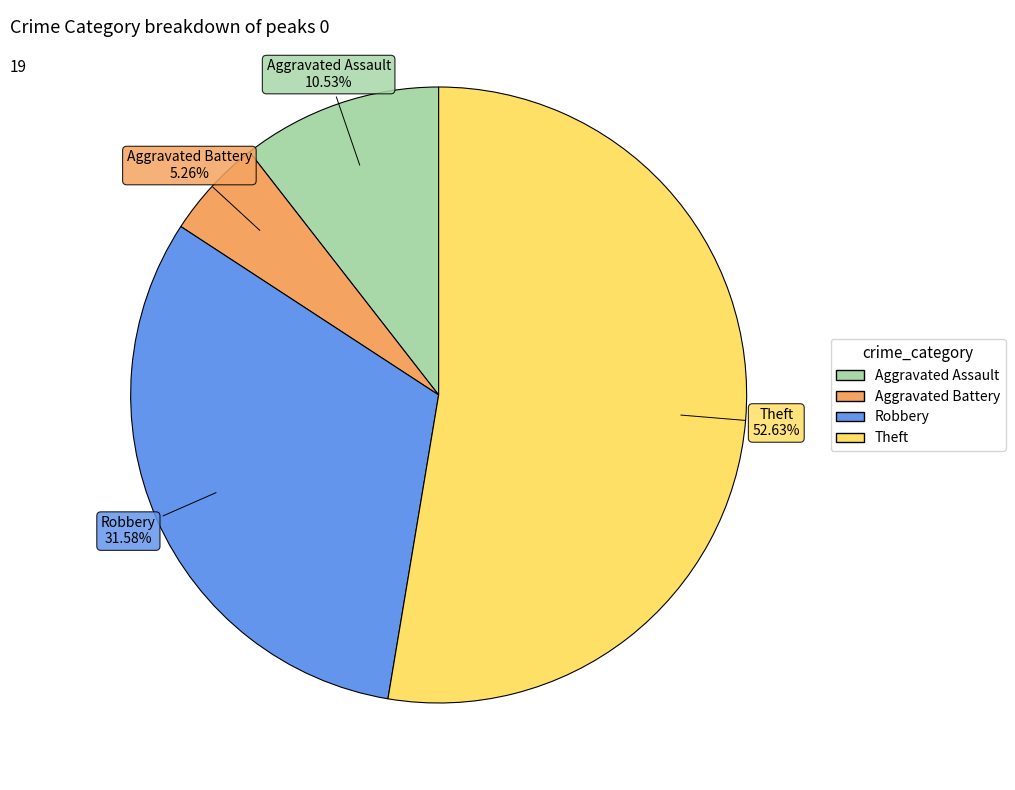

To the nearest percent, what percentage of the pie is Robbery?

32%